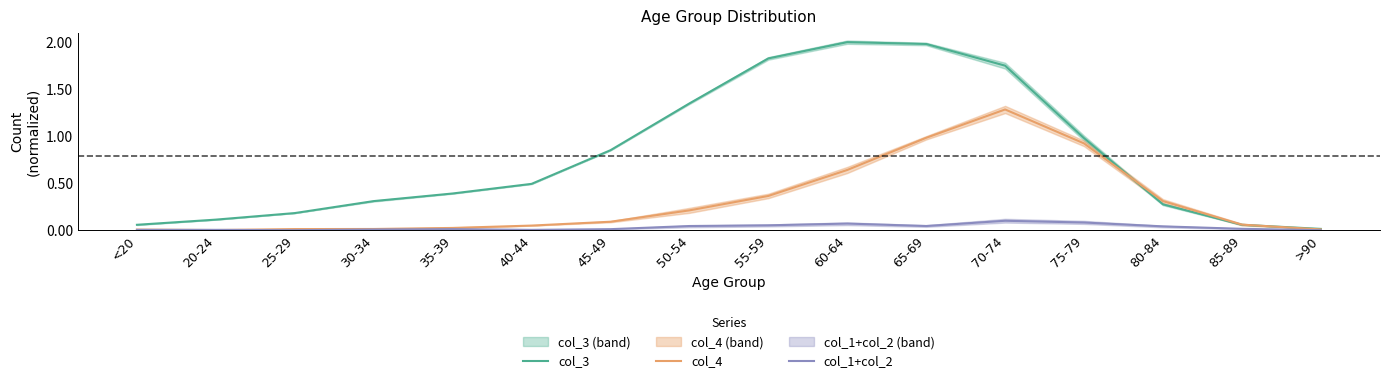

Between 80-84 and 60-64, which is larger?

60-64